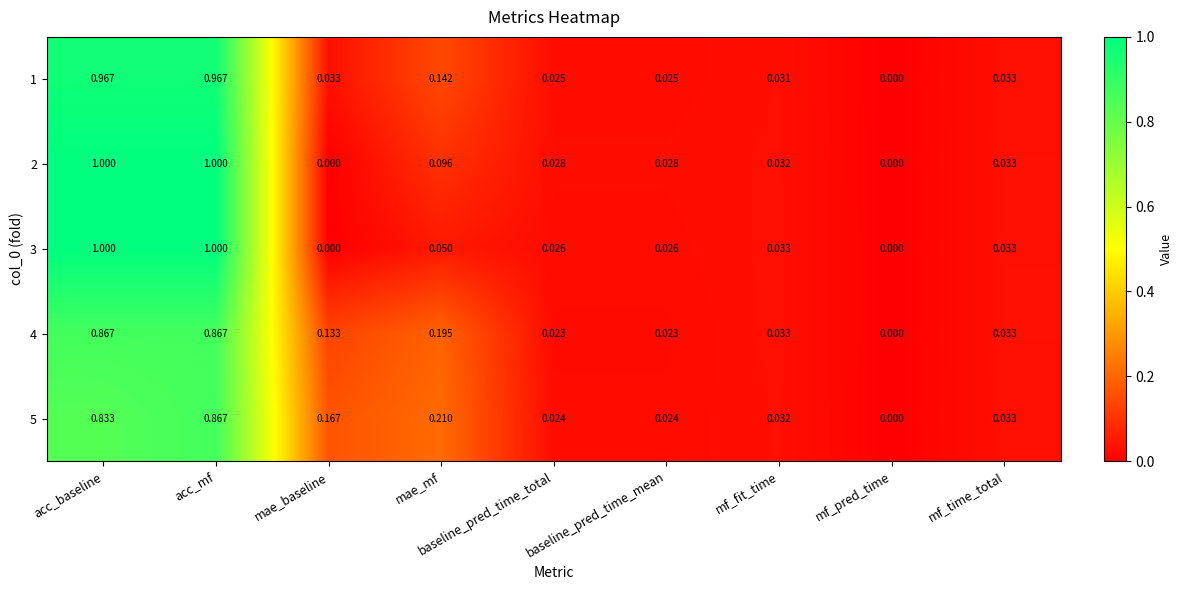

Is the value of 5 at baseline_pred_time_mean greater than the value of 2 at acc_mf?

No